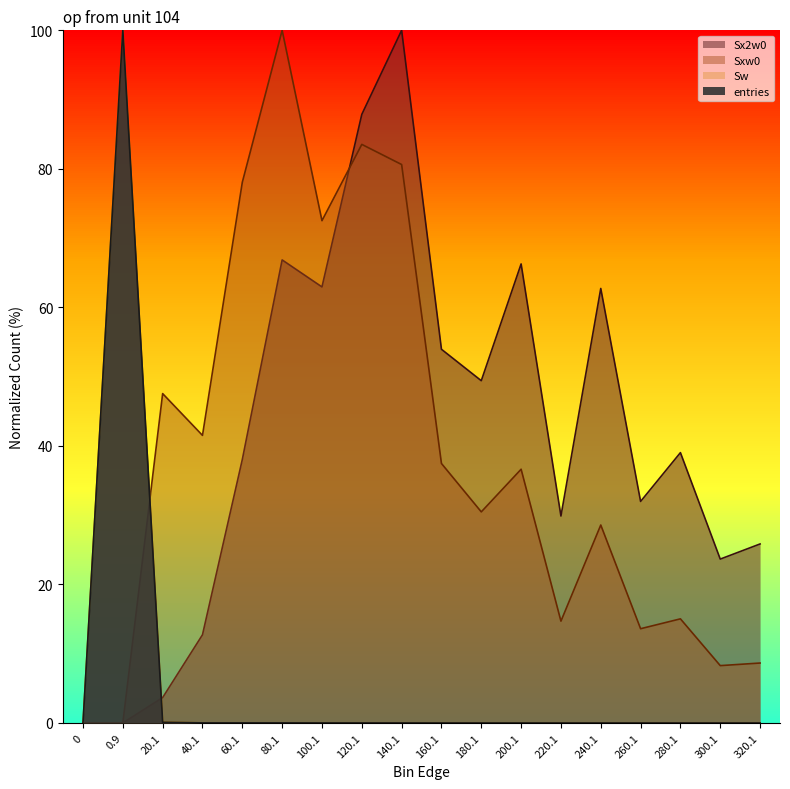

Which category has the highest value in the entries series?

0.9